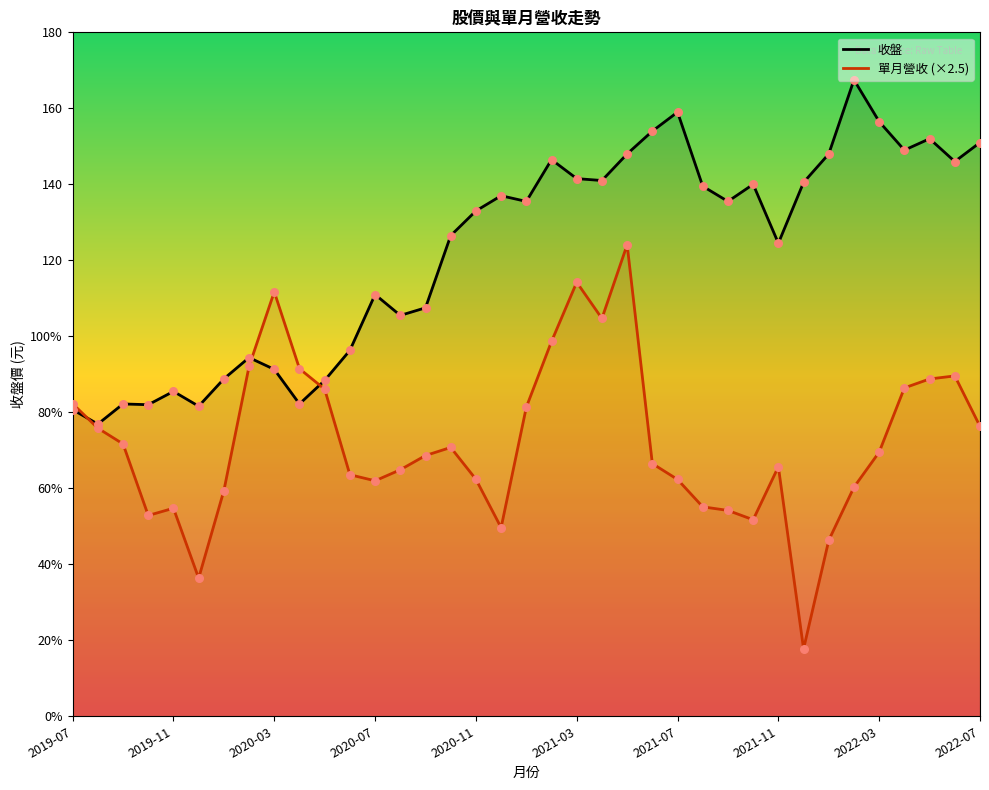

What are all the series names shown in the legend?

收盤, 單月營收 (×2.5)